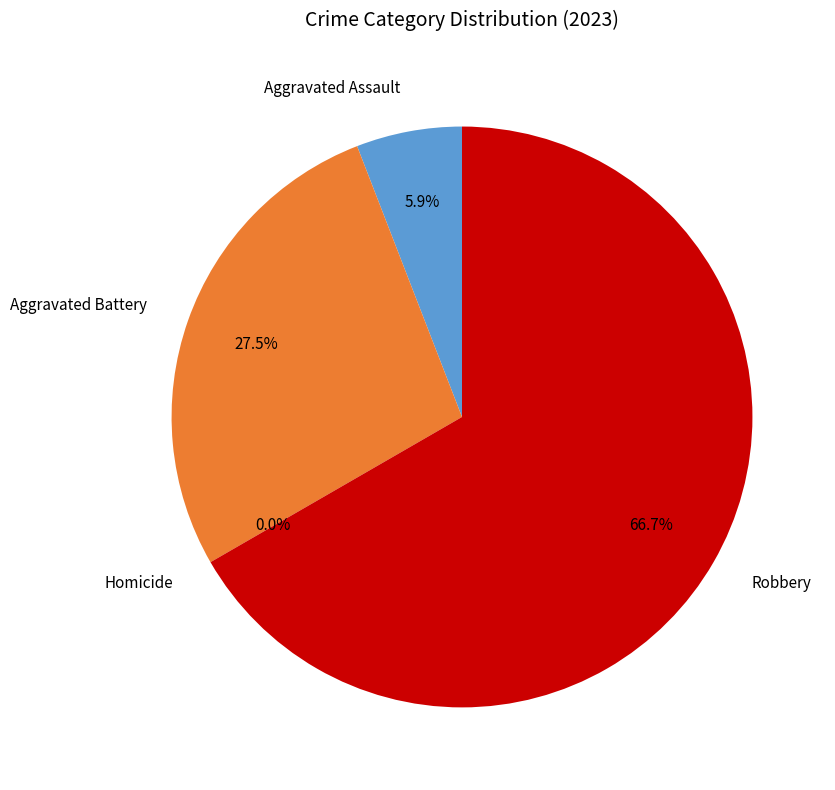

Which has a higher value, Aggravated Battery or Homicide?

Aggravated Battery